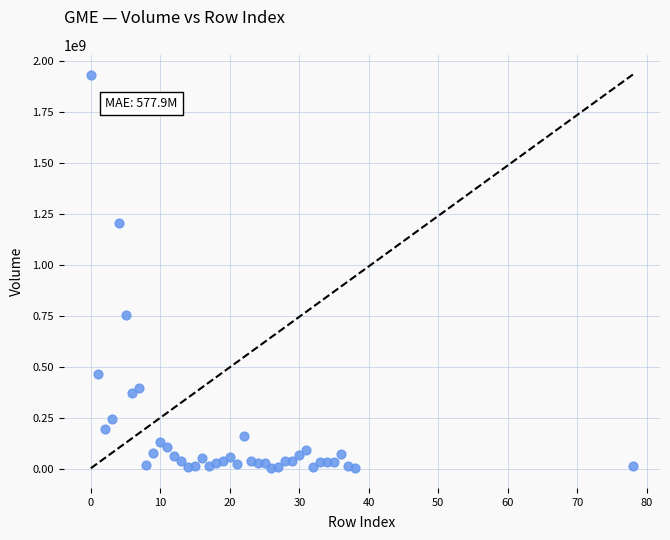

What Y value in the scatter plot is closest to 967549303?

753487429.9